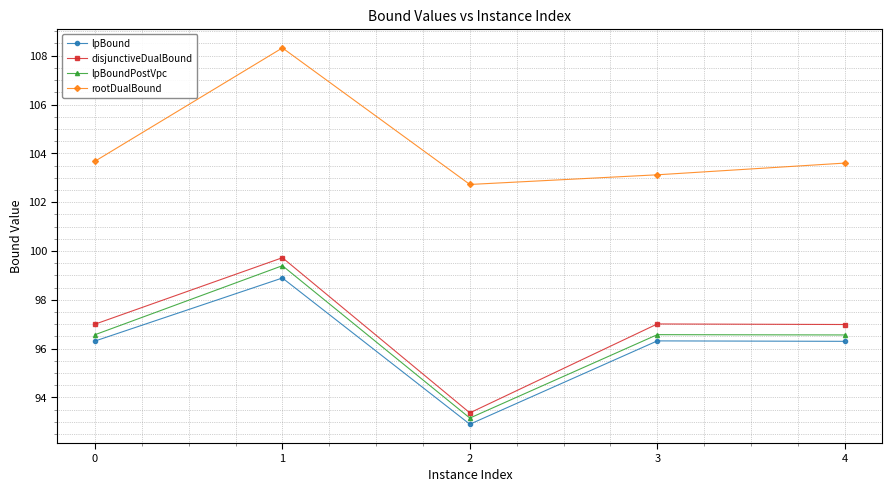

True or false: rootDualBound and disjunctiveDualBound cross at least once.

False